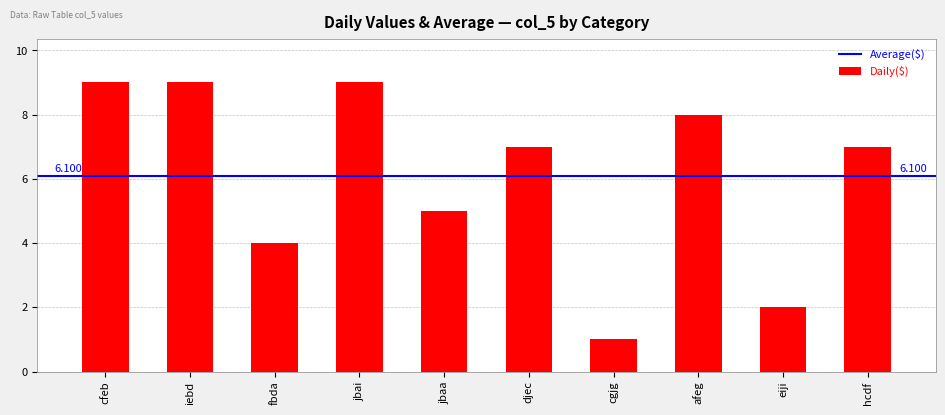

Count the number of categories in the chart.

10